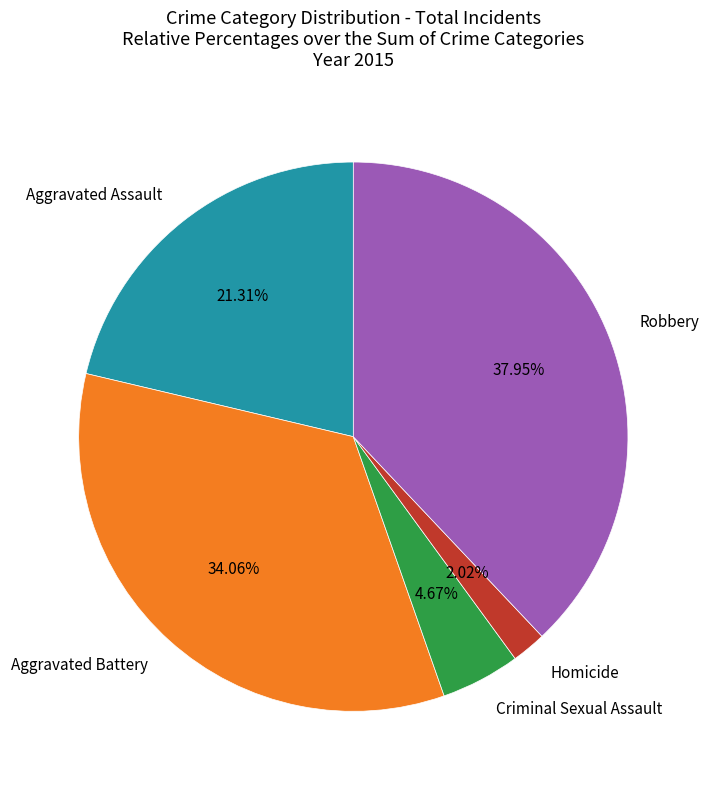

To the nearest percent, what is the difference between the largest and smallest slice percentages?

36%